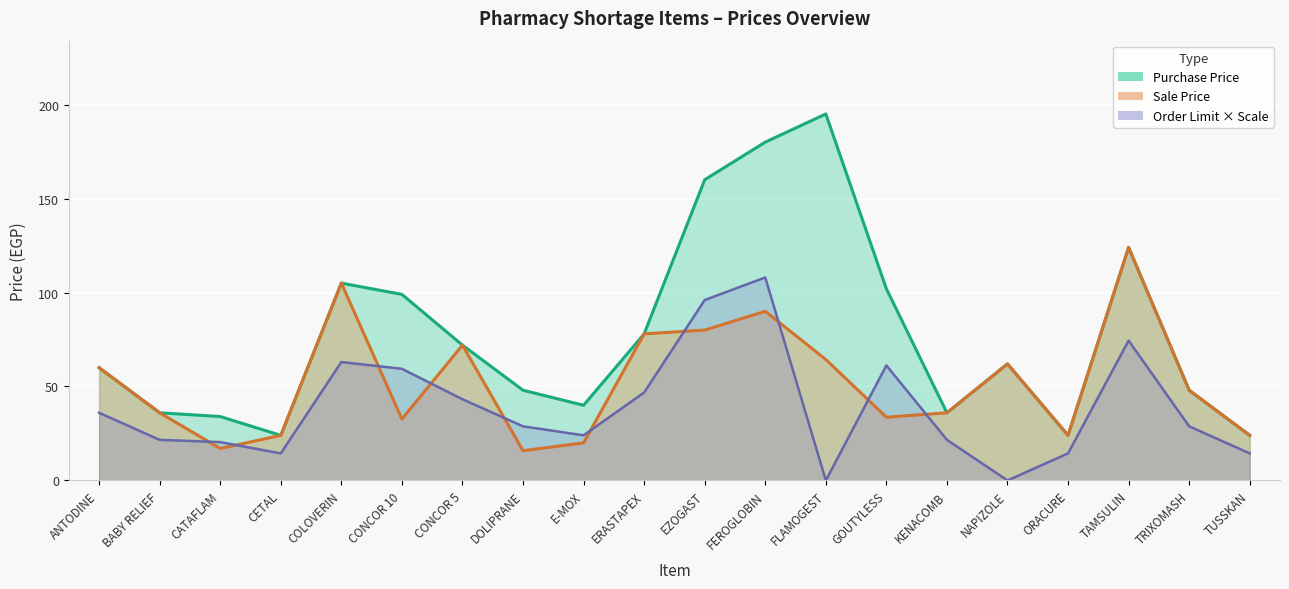

At which label does Purchase Price first exceed 62?

COLOVERIN